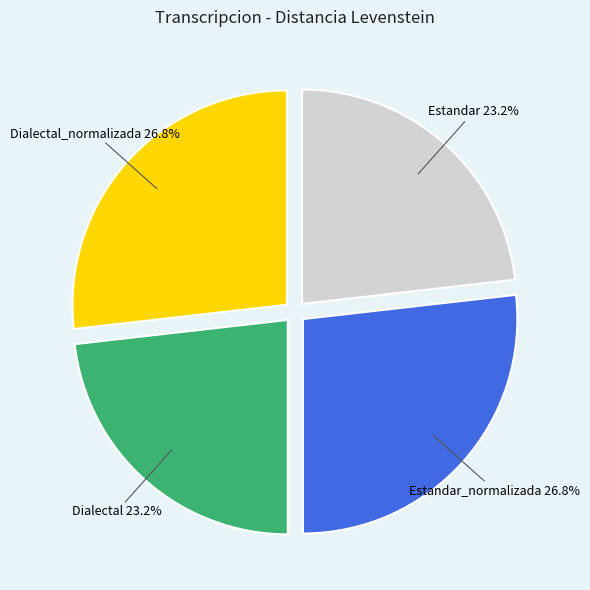

What percentage is NOT represented by Estandar_normalizada?

73.2%